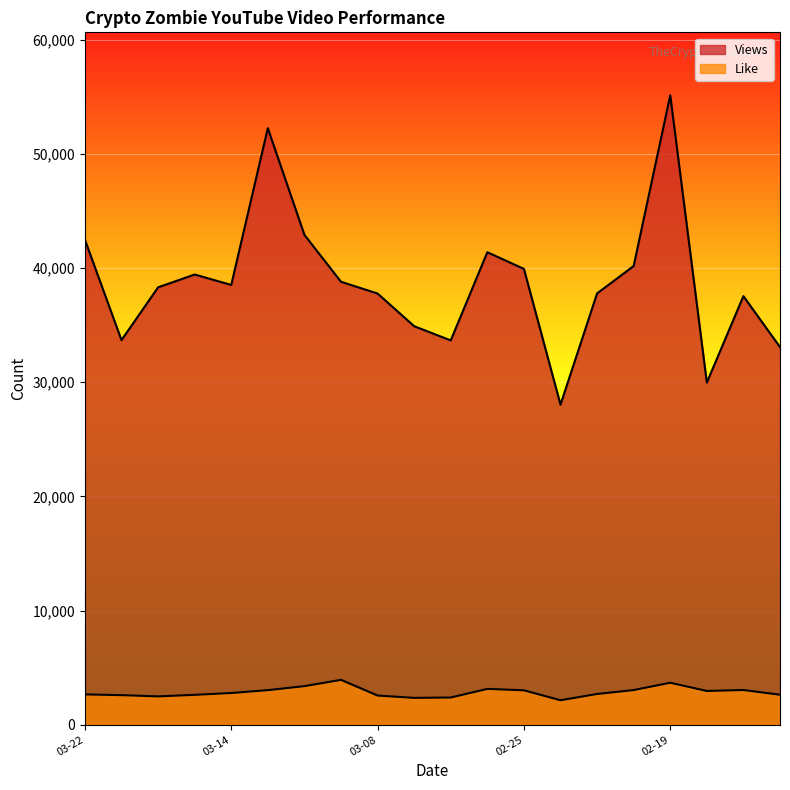

In Like, how many points are higher than both neighbors (excluding endpoints)?

4